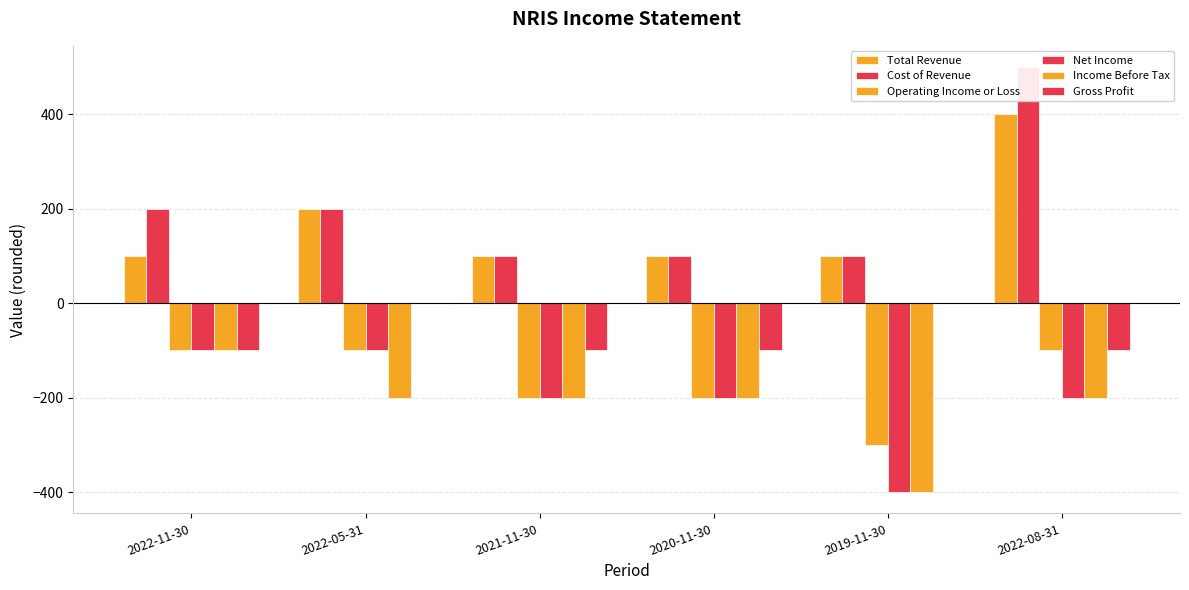

What is the maximum value shown in the chart?

500